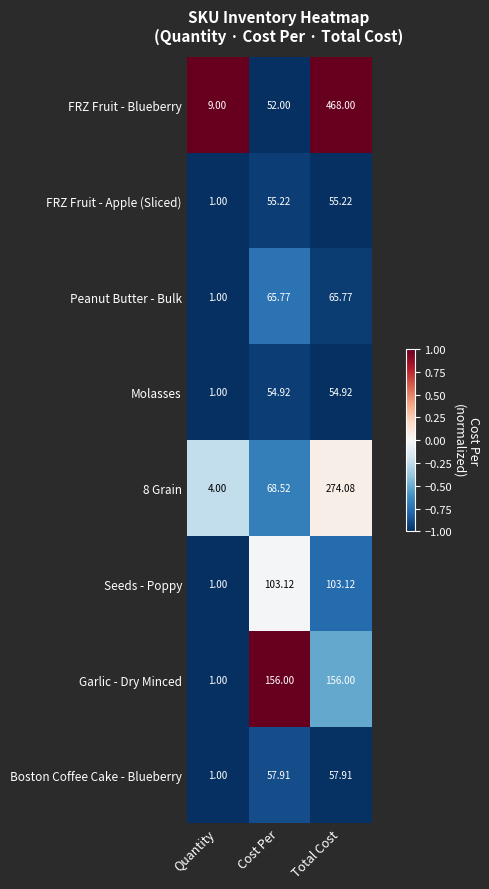

What is the total value across all series at Cost Per?

613.5